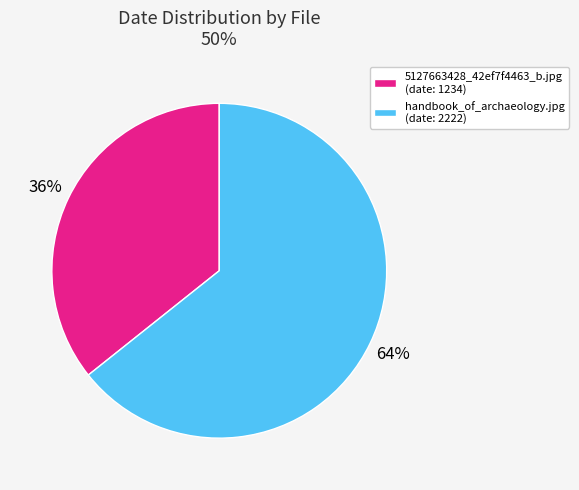

Which slice is the largest?

handbook_of_archaeology.jpg